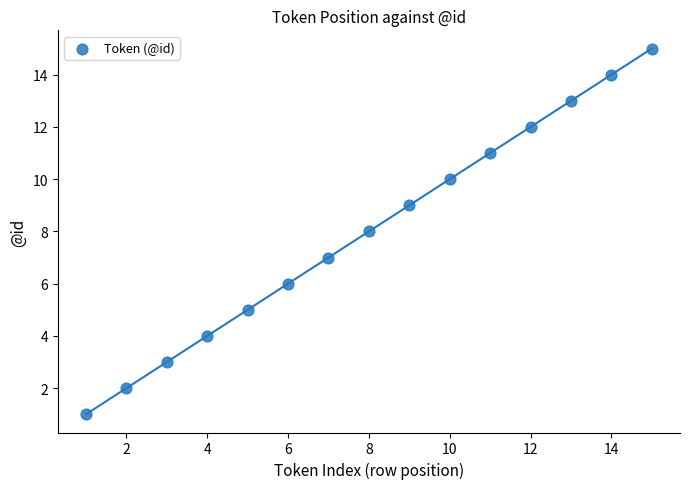

What is the range of Y values (max minus min)?

14